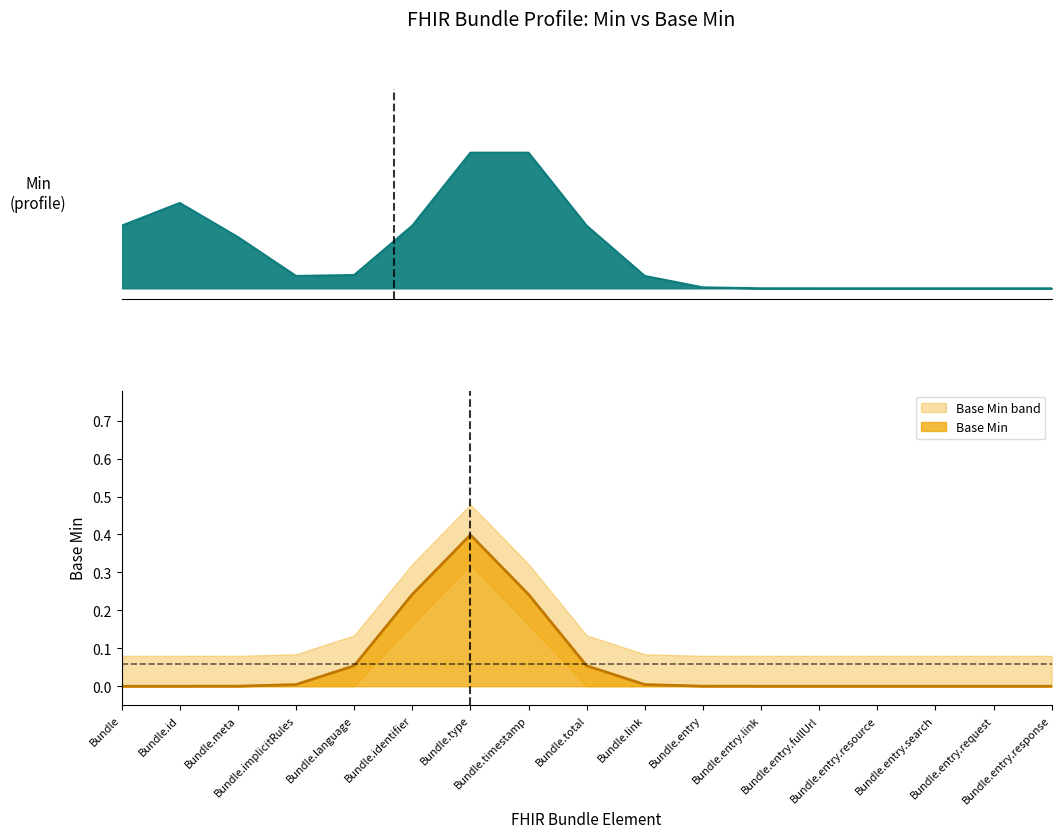

Does the chart have visible grid lines?

No